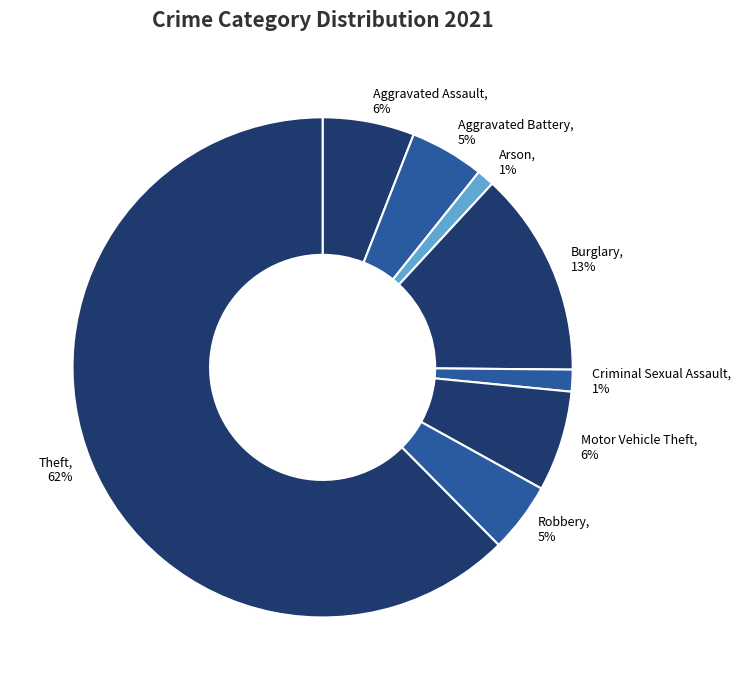

What percentage is the Arson slice, to the nearest percent?

1%